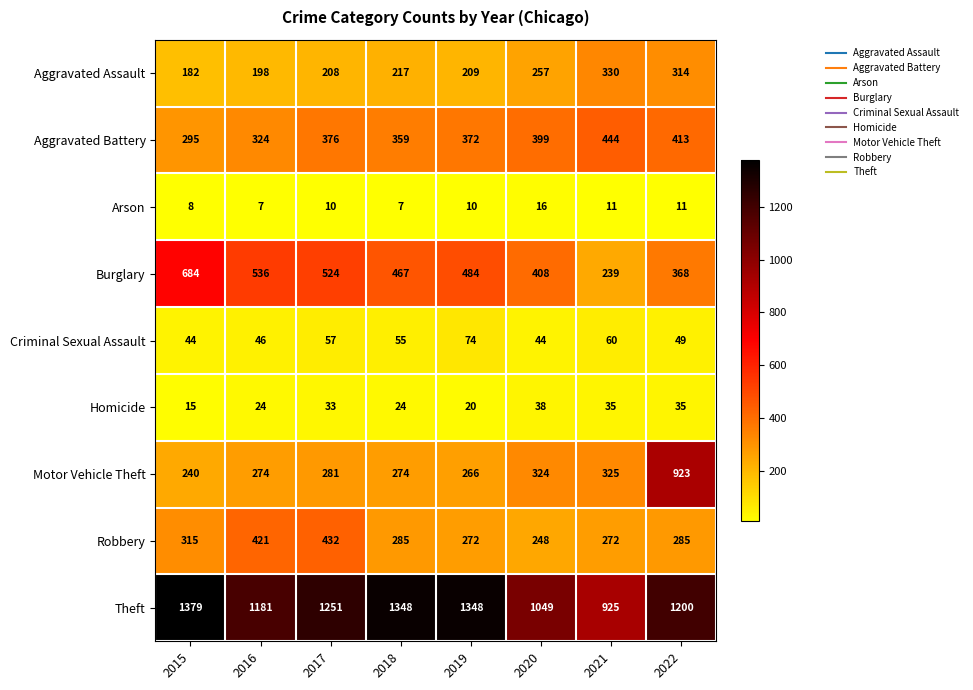

Read the Motor Vehicle Theft value at 2016, to the nearest 100.

300